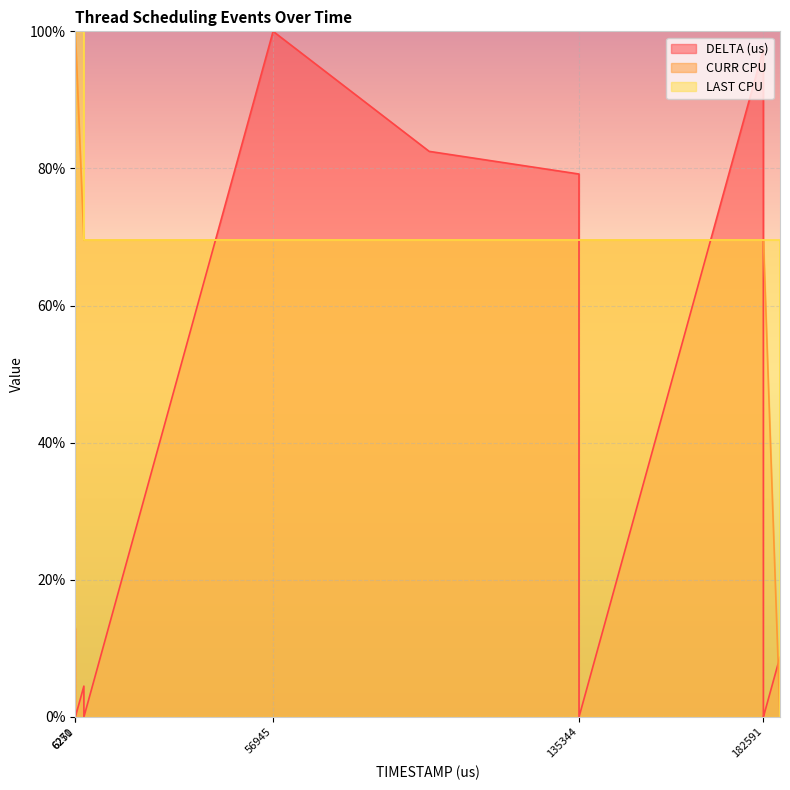

Which series changed the most between 182584 and 182591?

DELTA (us)